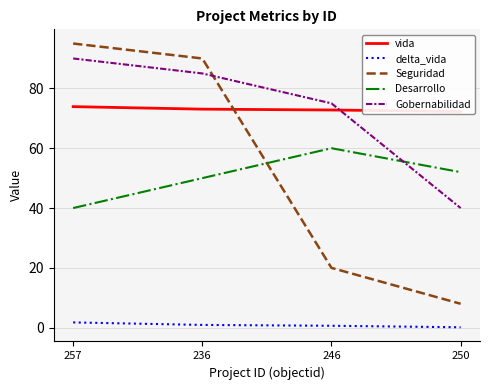

How many times do Seguridad and Desarrollo cross each other?

1